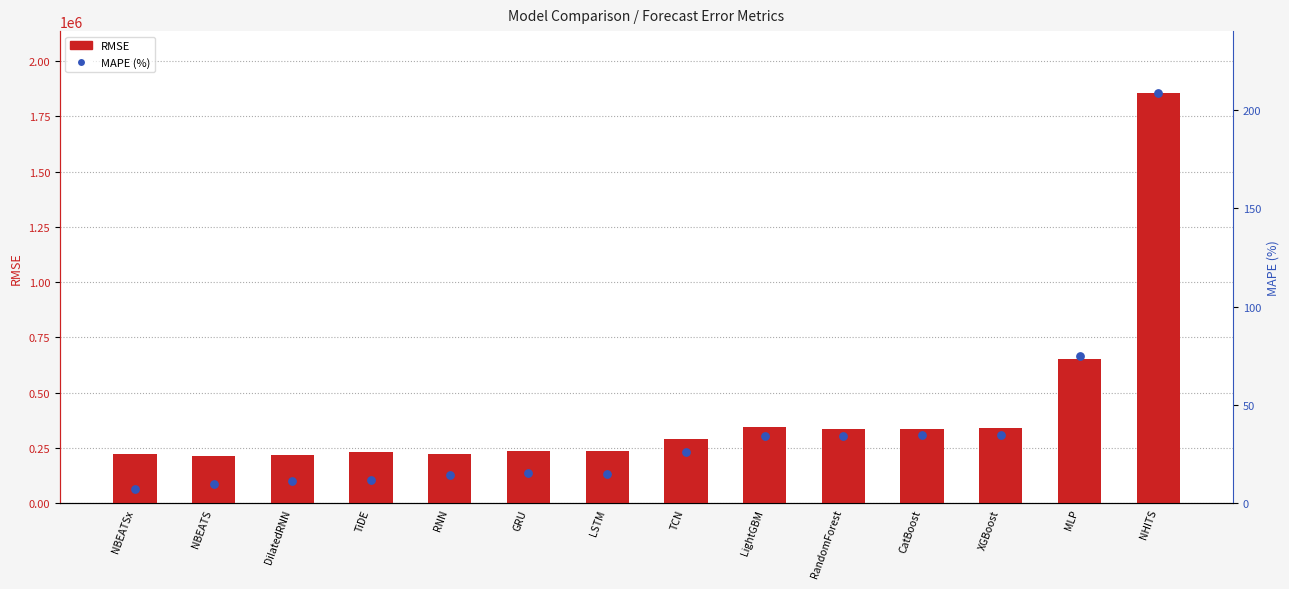

Which series contains the highest Y value?

RMSE